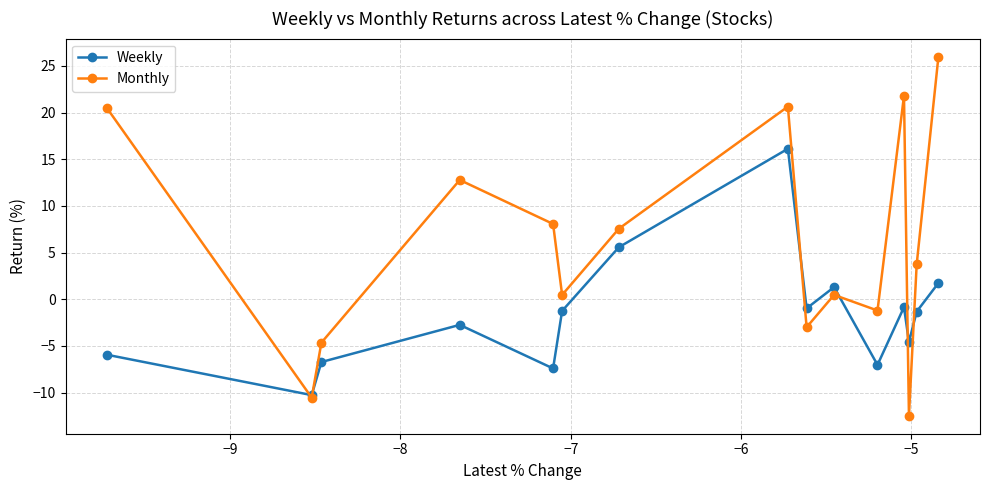

List the series in order of their overall mean, highest first.

Monthly, Weekly